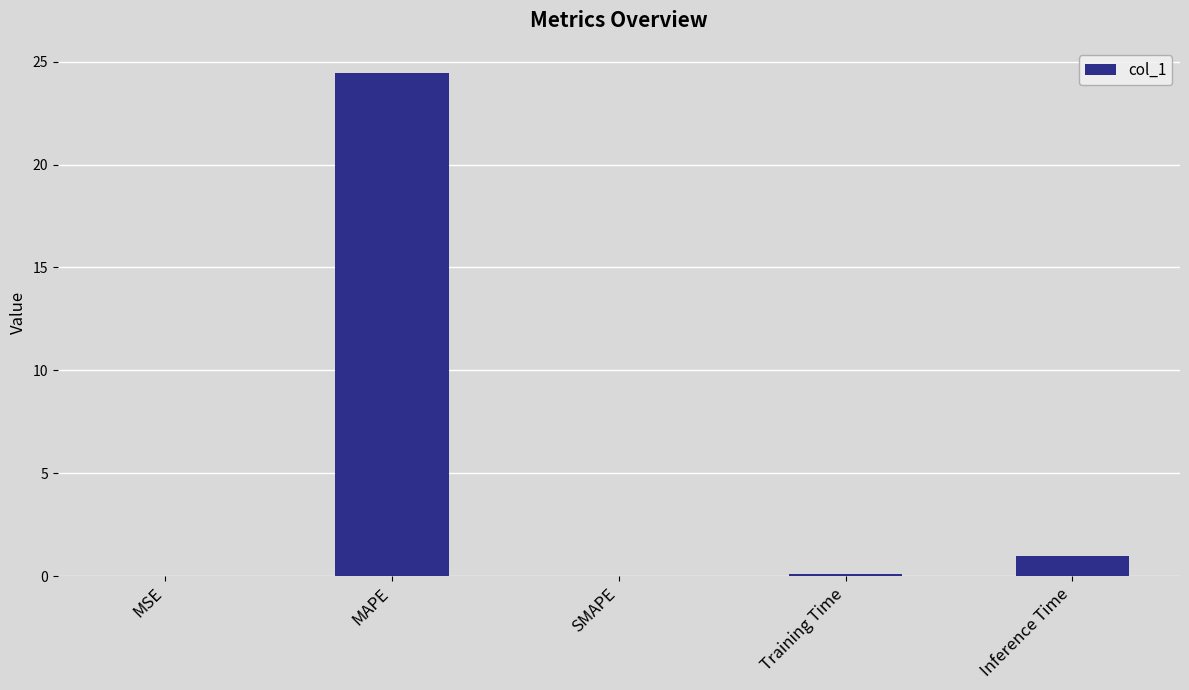

Where is the data nearest to the value 12?

Inference Time